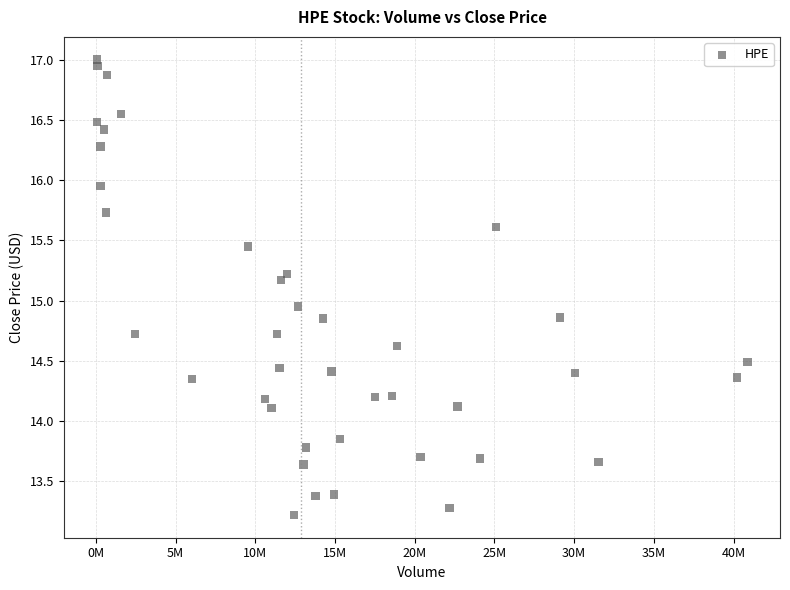

What is the range of X values (max minus min)?

40806302.0